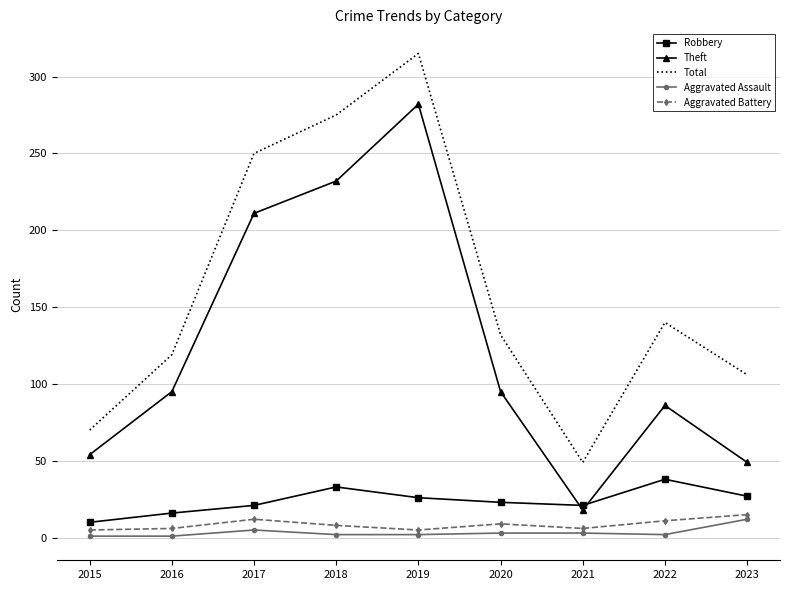

What is the average value of the Aggravated Assault series?

3